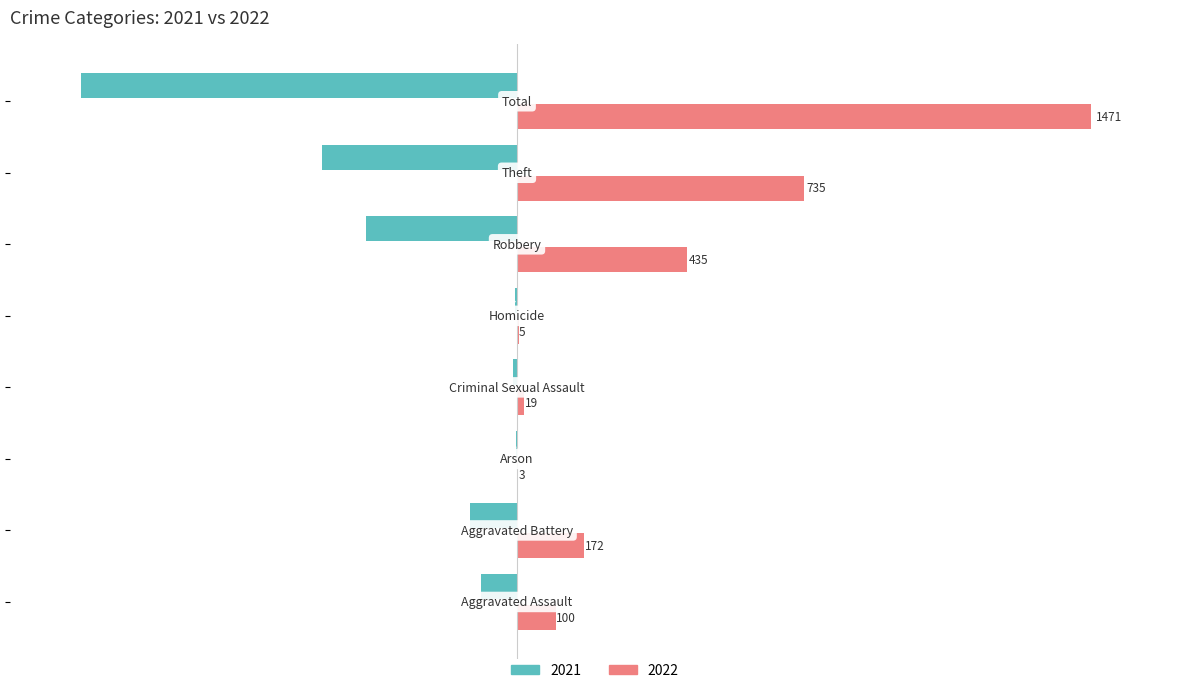

What is the greatest value displayed?

1471